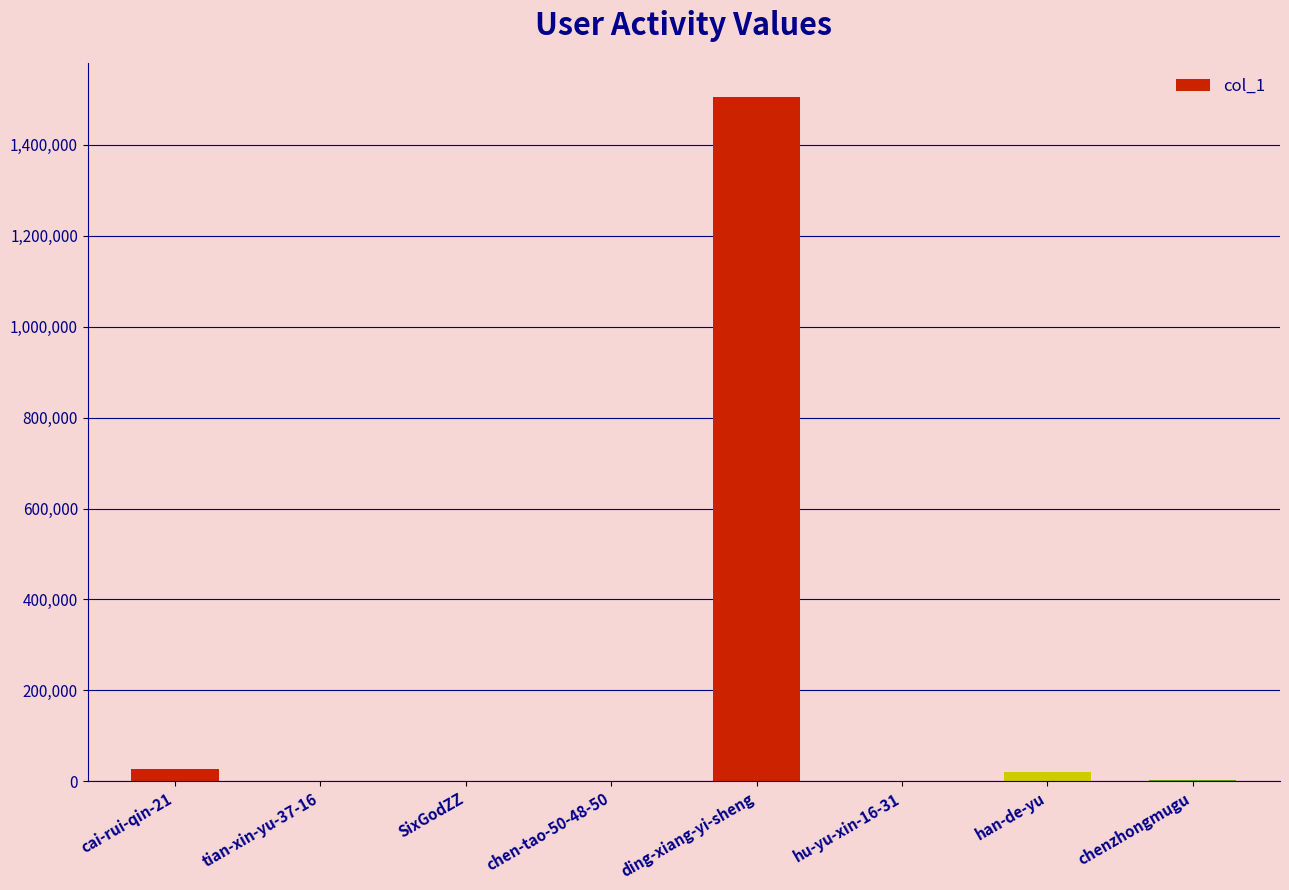

Between cai-rui-qin-21 and tian-xin-yu-37-16, which is larger?

cai-rui-qin-21